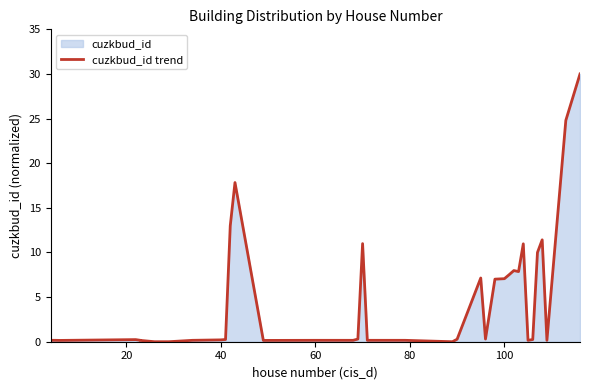

What is the label of the 5th point from the left?

80